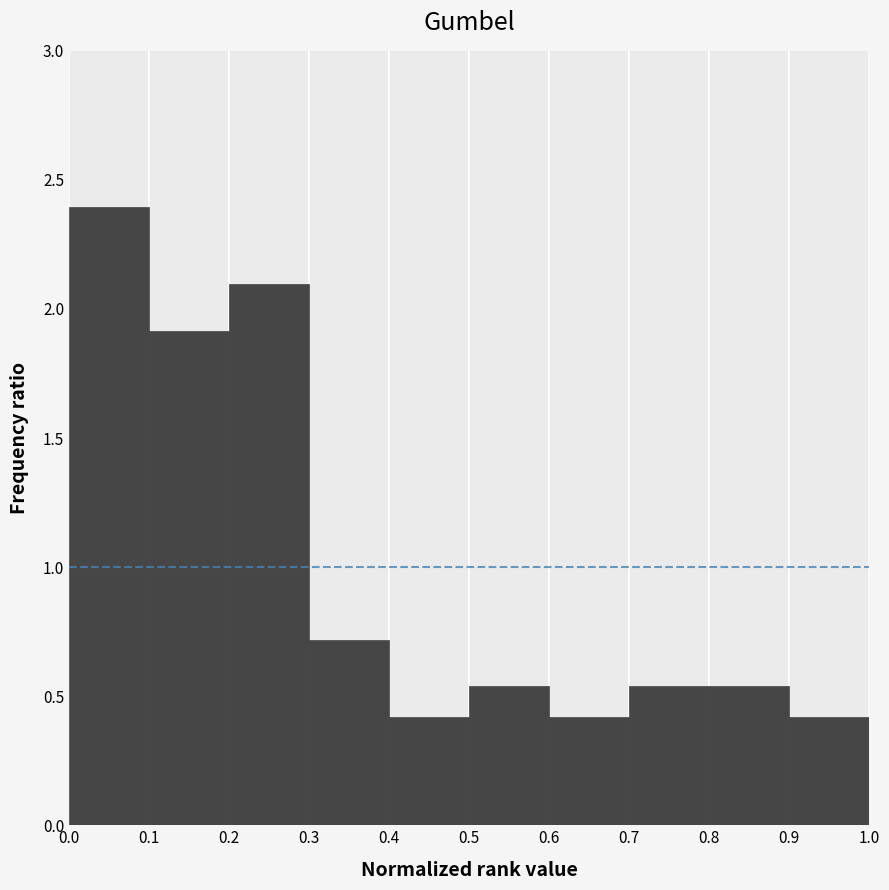

What is the height of the bar covering 0.6 to 0.7 on the x-axis? The values are not printed on the chart, so give them approximately, as read against the axis.

0.40